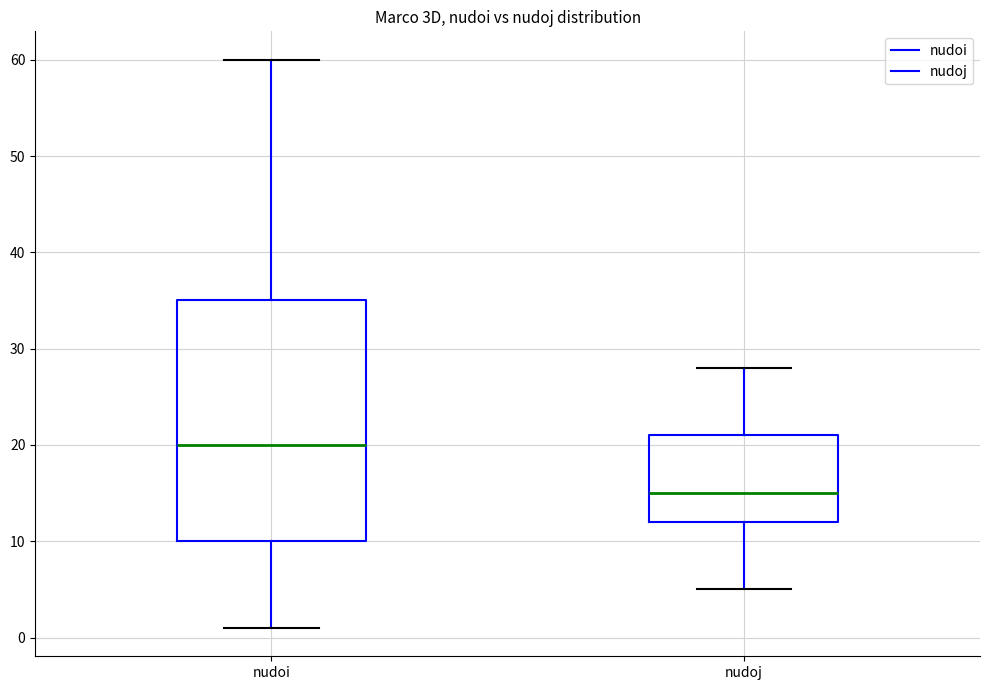

Reading left to right, read every box against the y-axis: the position of its median line, the range the box covers, and the ends of its whiskers. The values are not printed on the chart, so give them approximately, as read against the axis.

nudoi: median 20, box 10 to 35, whiskers 1 to 60
nudoj: median 15, box 12 to 21, whiskers 5 to 28